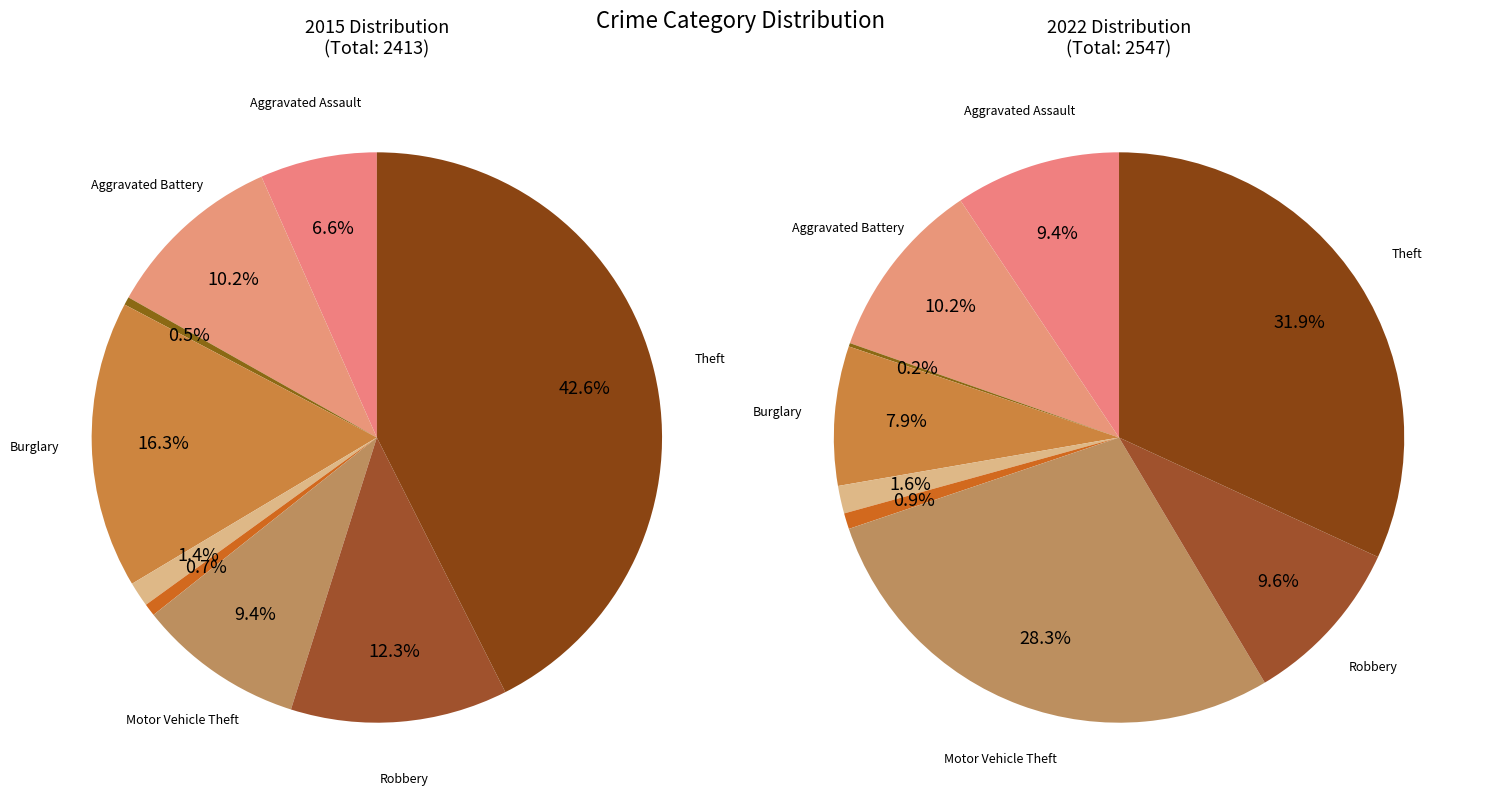

What percentage is the 7 slice, to the nearest percent?

10%